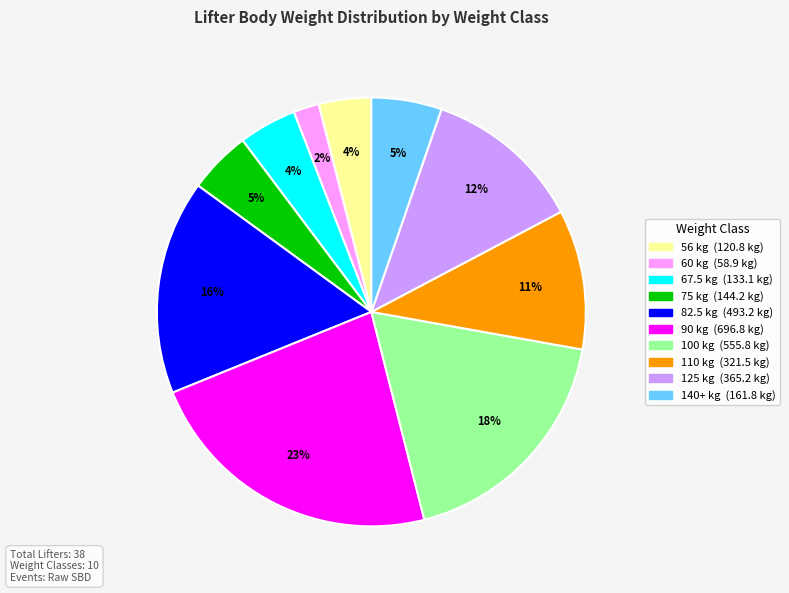

Is there a majority slice in this chart?

No